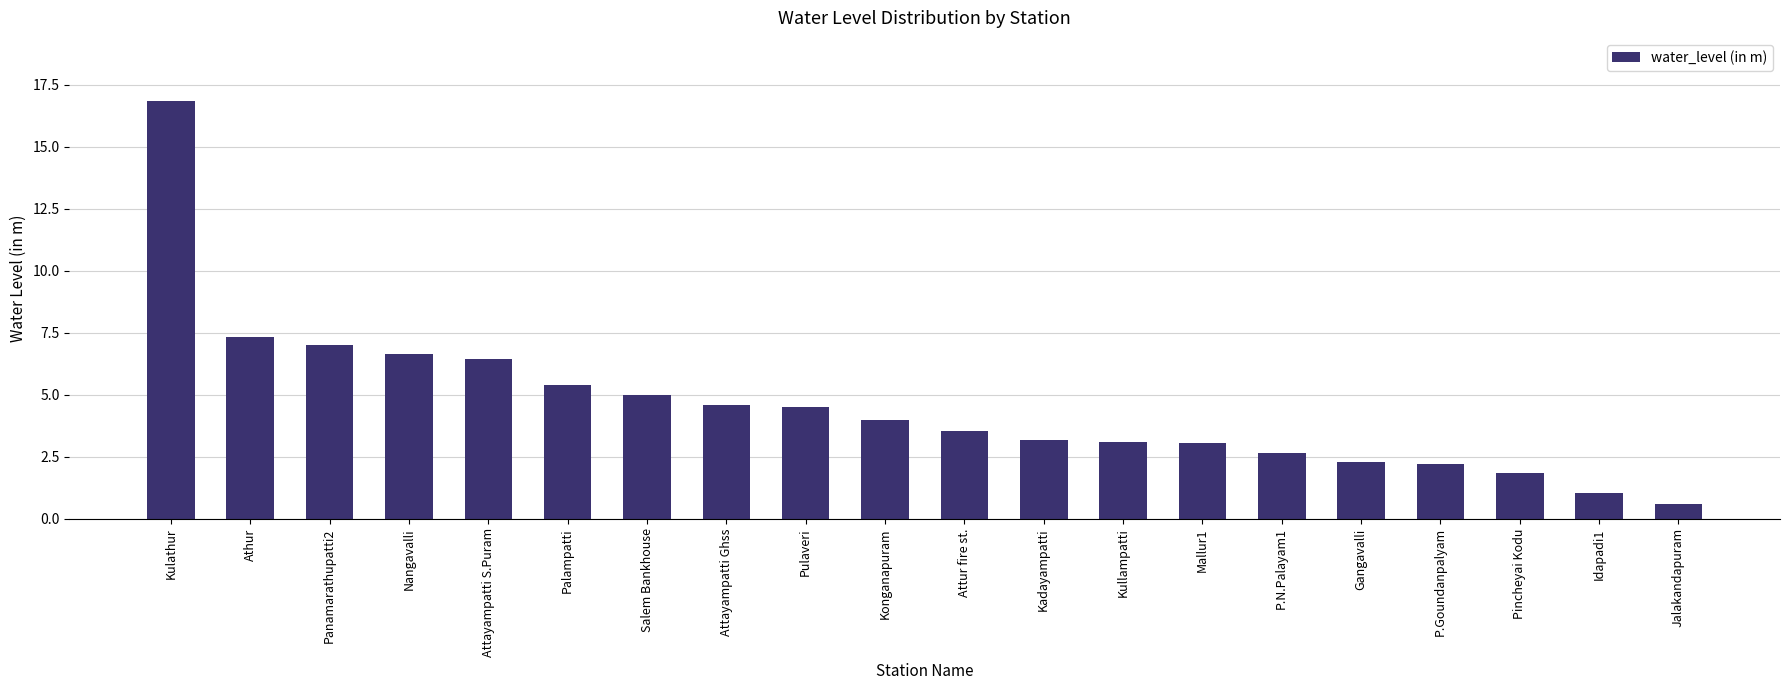

Are the bars grouped side by side (vs. stacked)?

No